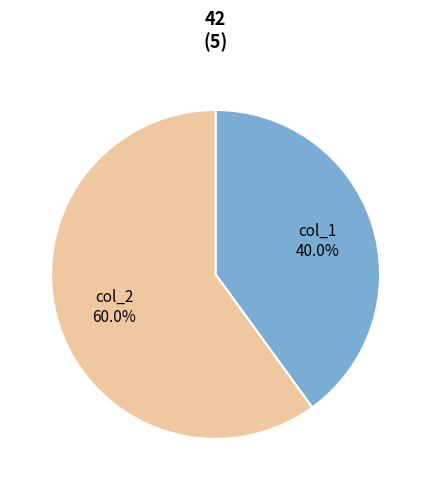

How much of the chart is everything except col_1?

60.0%